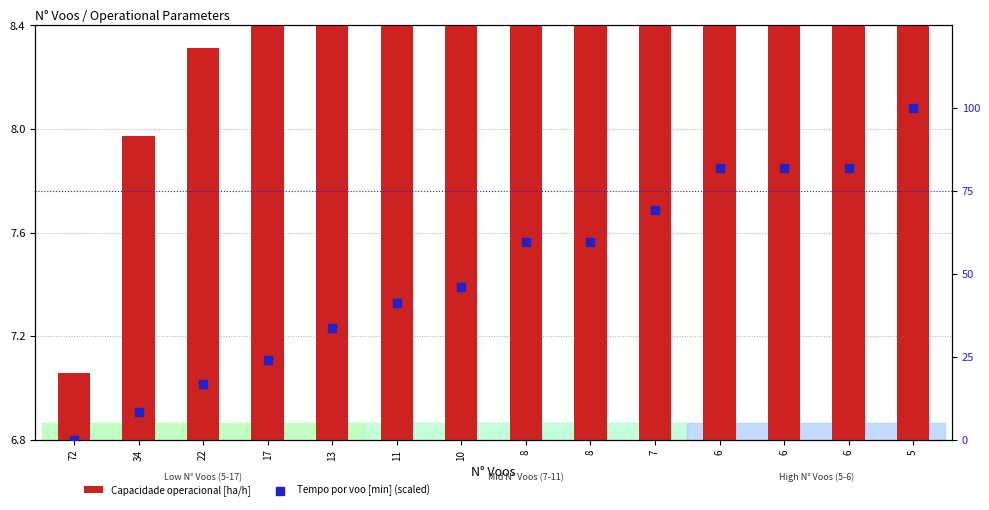

At which category is the sum across all series the highest?

5